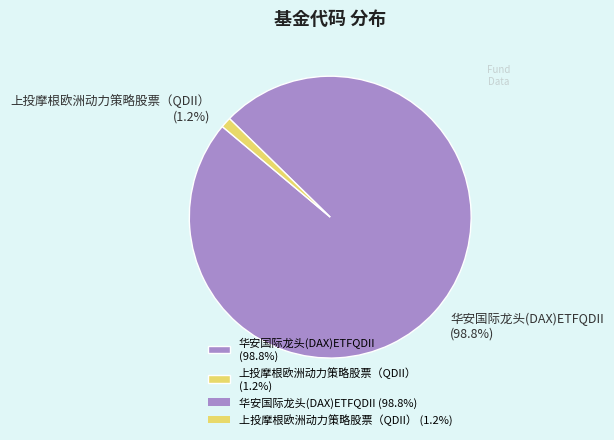

Rank the categories by value from lowest to highest.

上投摩根欧洲动力策略股票（QDII）, 华安国际龙头(DAX)ETFQDII